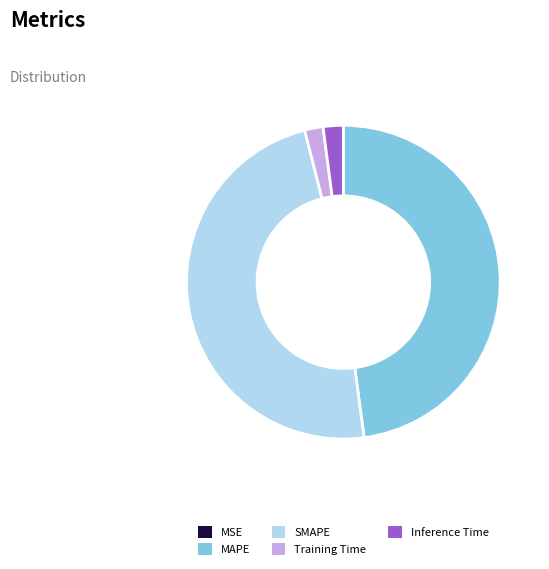

The SMAPE slice represents 48% of the pie. True or false?

True